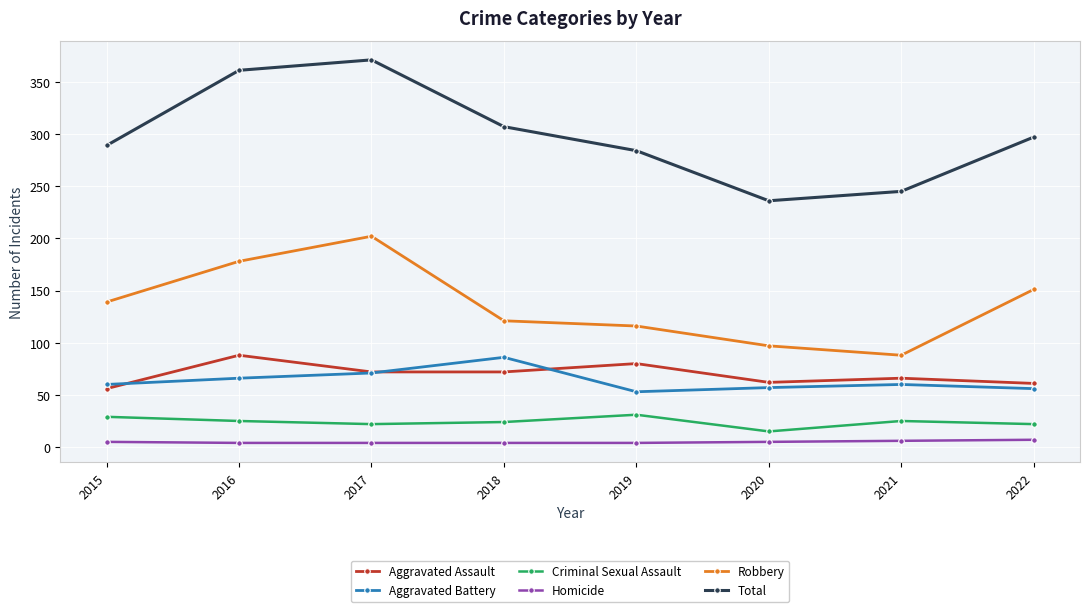

What is the total value across all series at 2016?

722